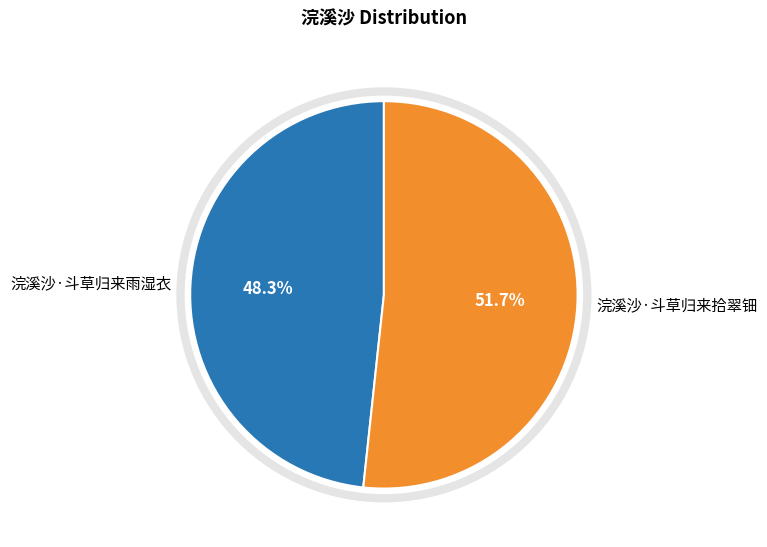

To the nearest percent, what is the difference between the 浣溪沙·斗草归来拾翠钿 and 浣溪沙·斗草归来雨湿衣 slice percentages?

3%